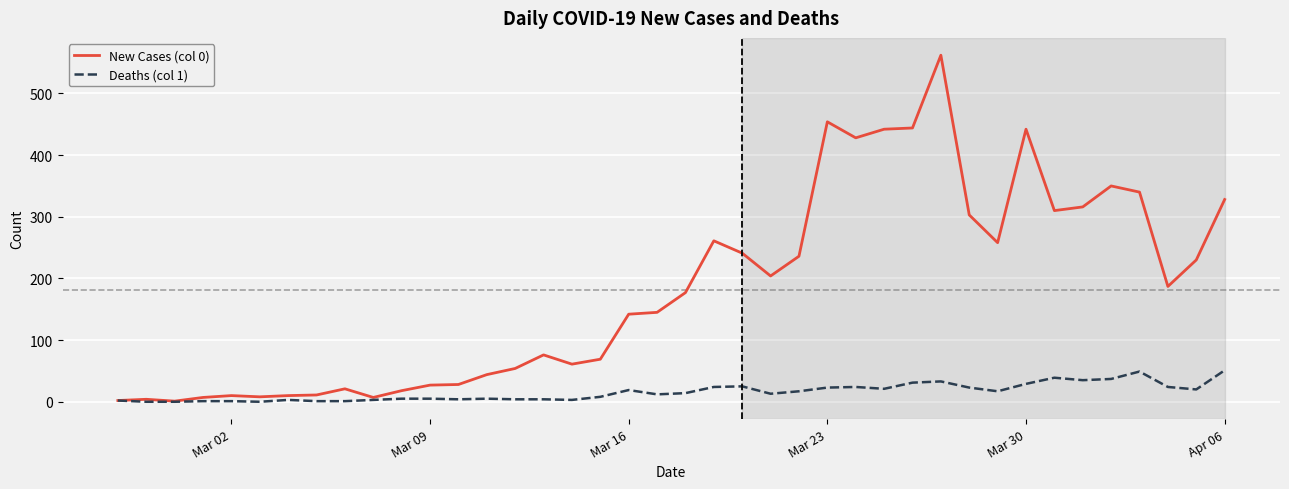

List the series in order of their overall mean, lowest first.

Deaths (col 1), New Cases (col 0)